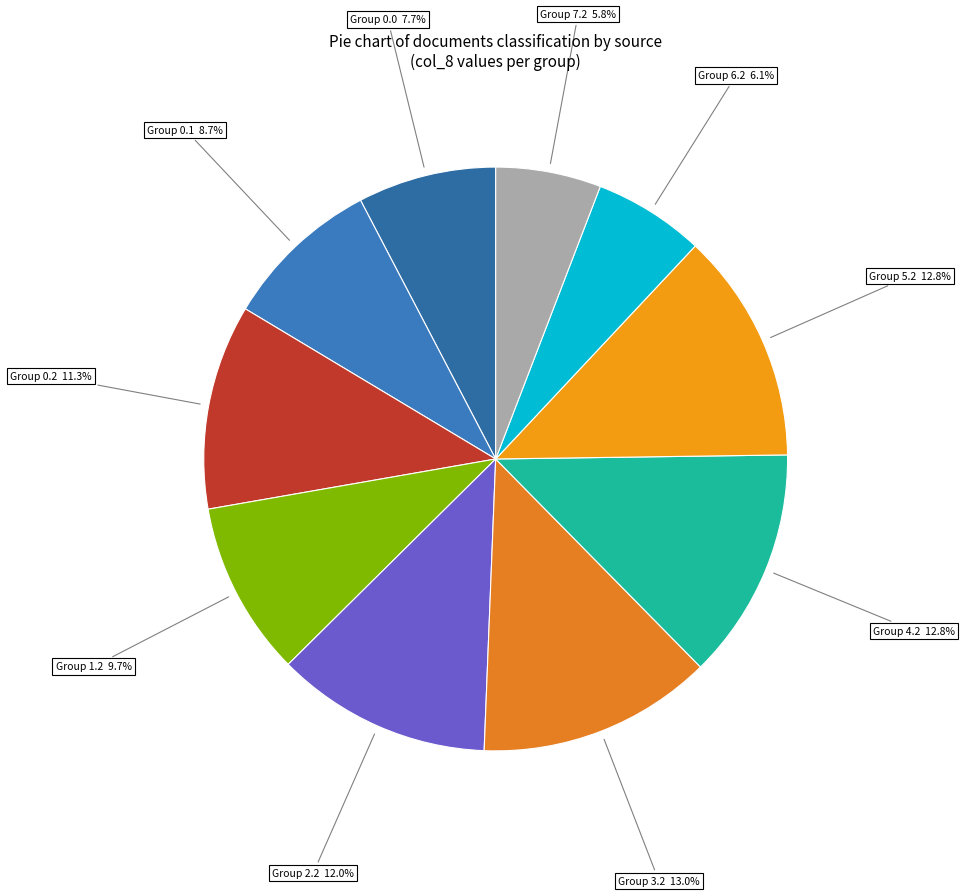

Count the number of slices in the pie.

10